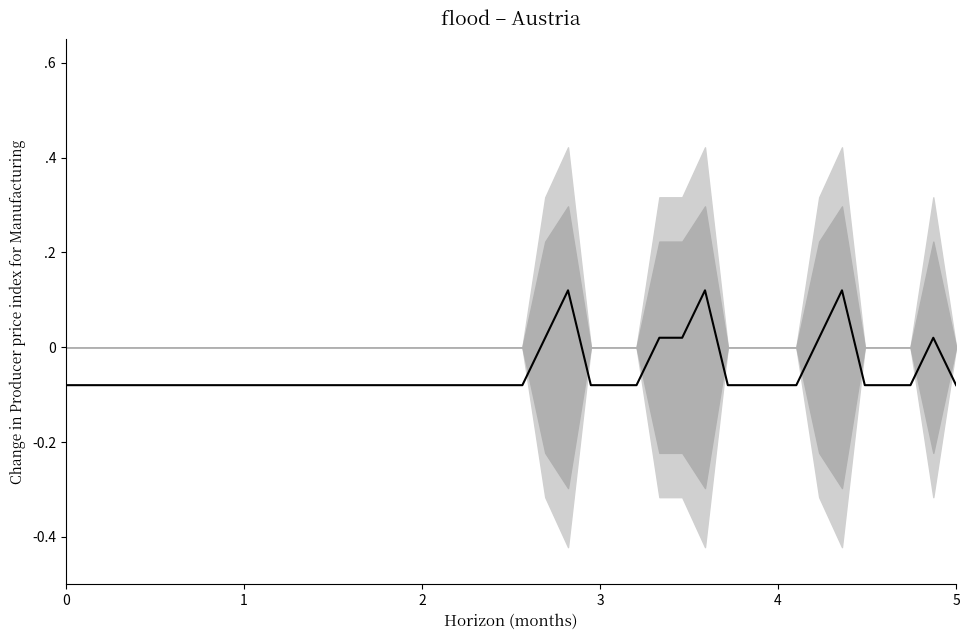

How many data points does each series have?

40